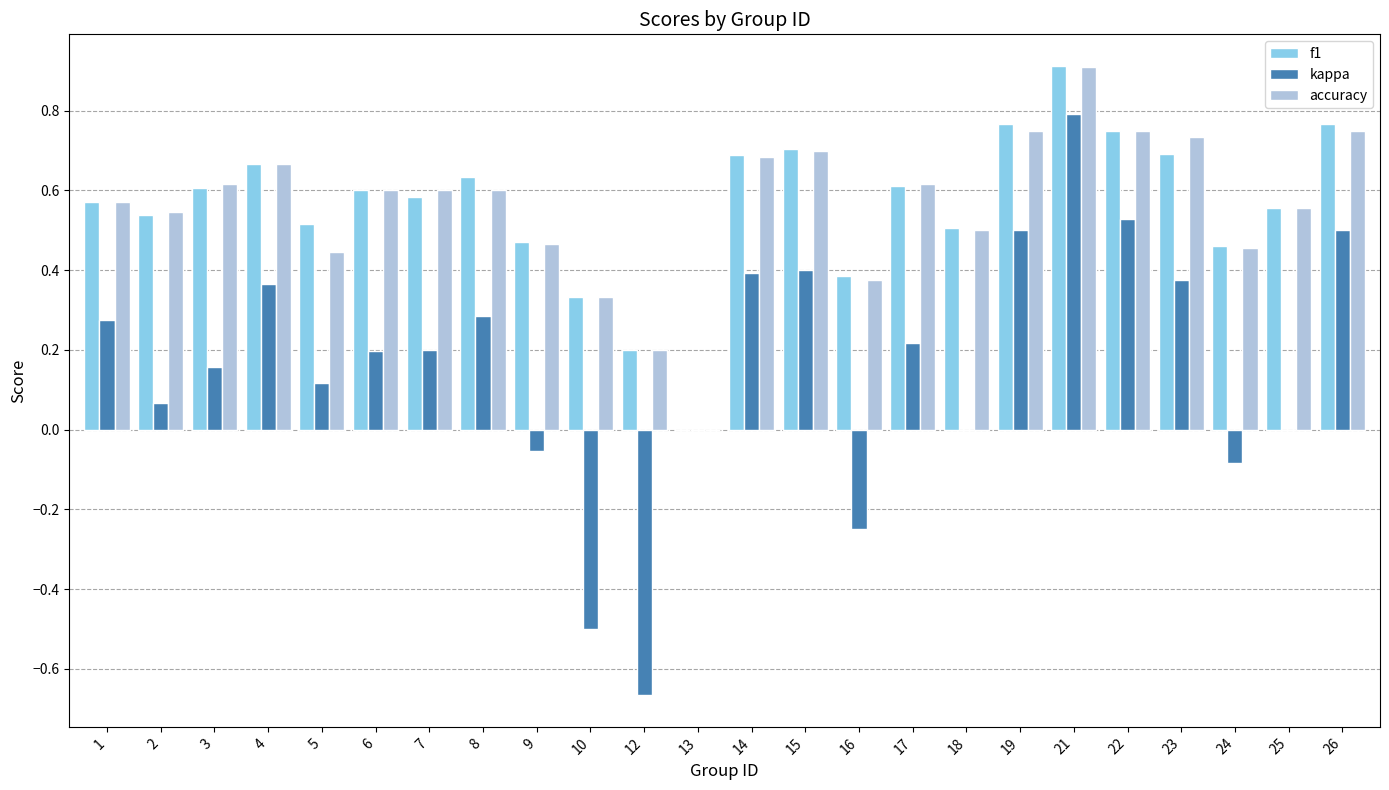

At which category does the chart reach its peak across all series?

21